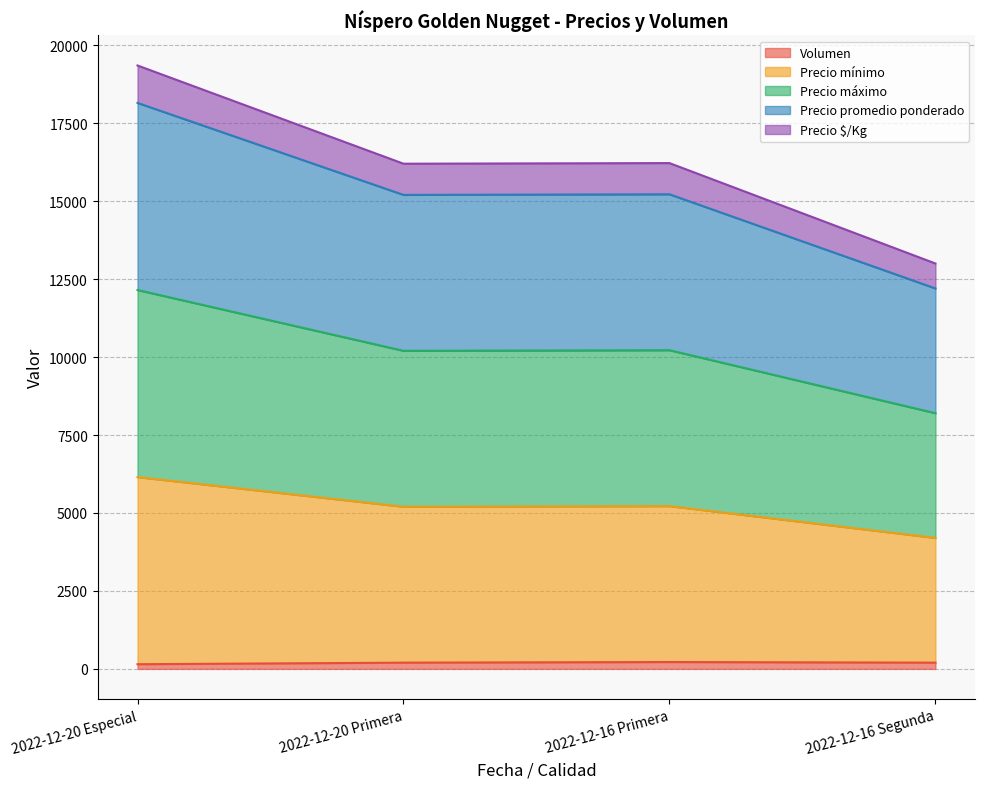

True or false: Precio mínimo and Precio máximo cross at least once.

False